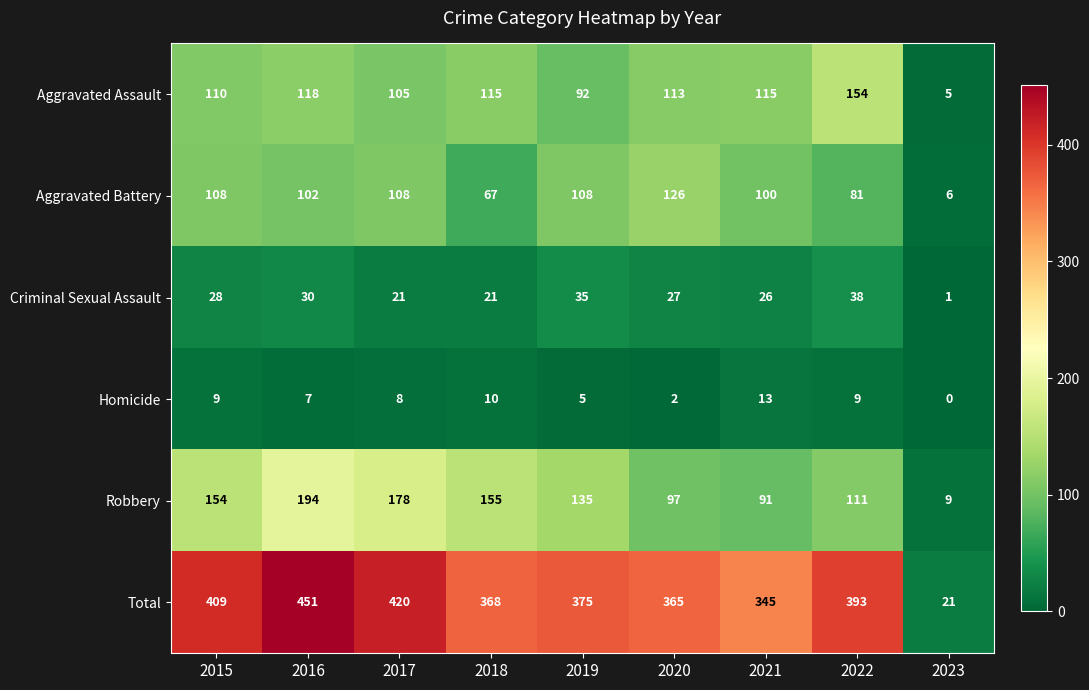

Where is Aggravated Assault nearest to the value 79?

2019